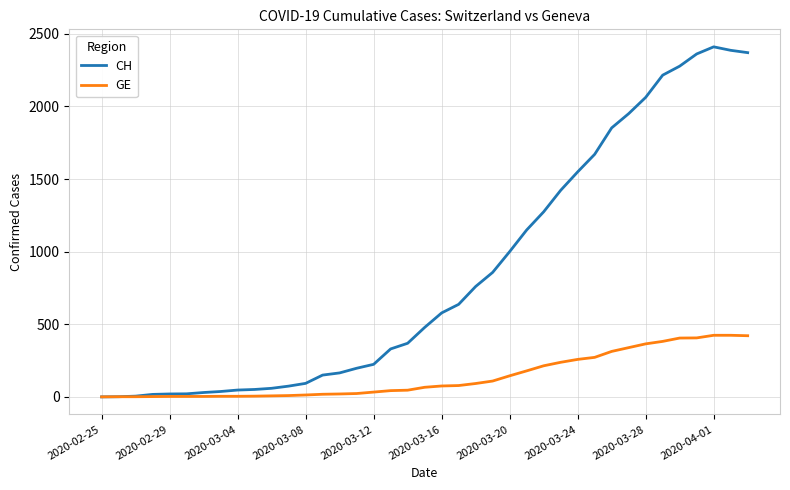

How many categories are shown in the chart?

39